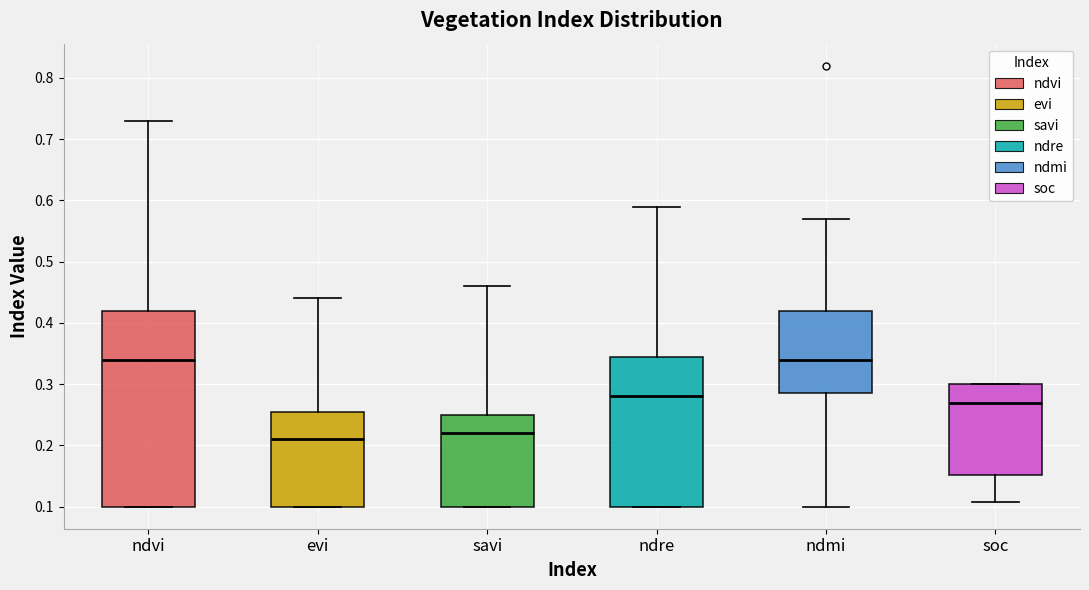

Where is the upper edge of the box for ndmi on the y-axis? The values are not printed on the chart, so give them approximately, as read against the axis.

0.42